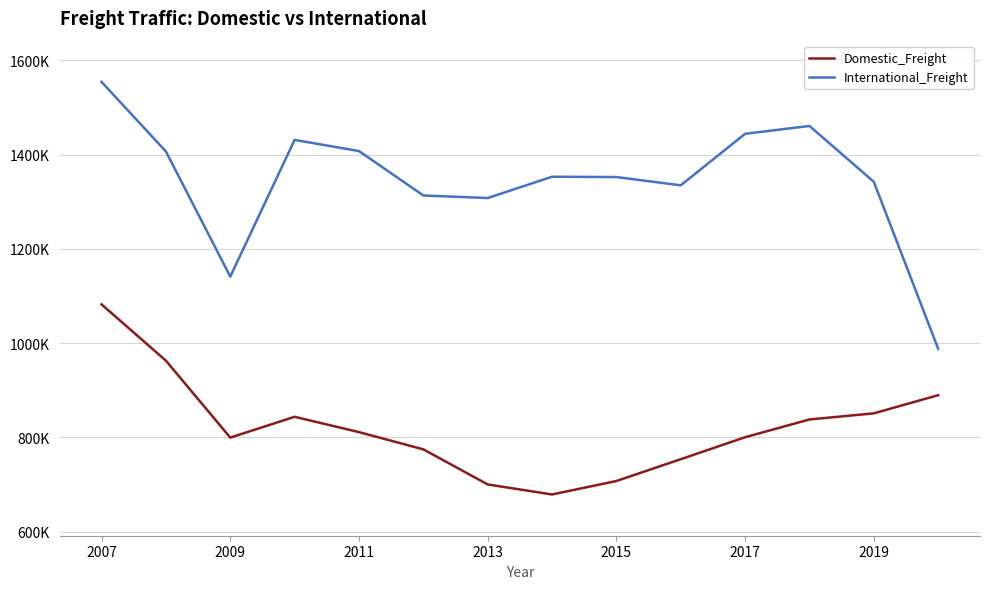

What are all the series names shown in the legend?

Domestic_Freight, International_Freight